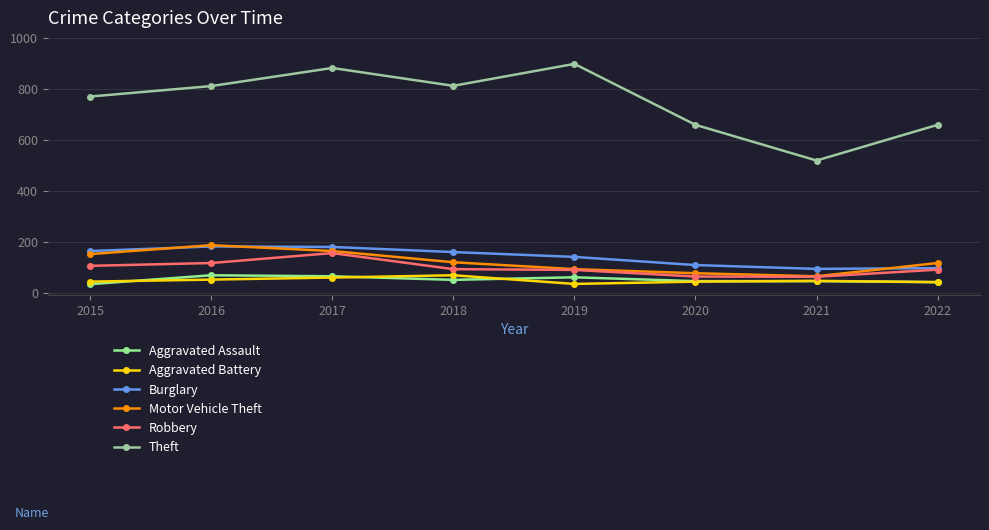

How many series are shown in this chart?

6